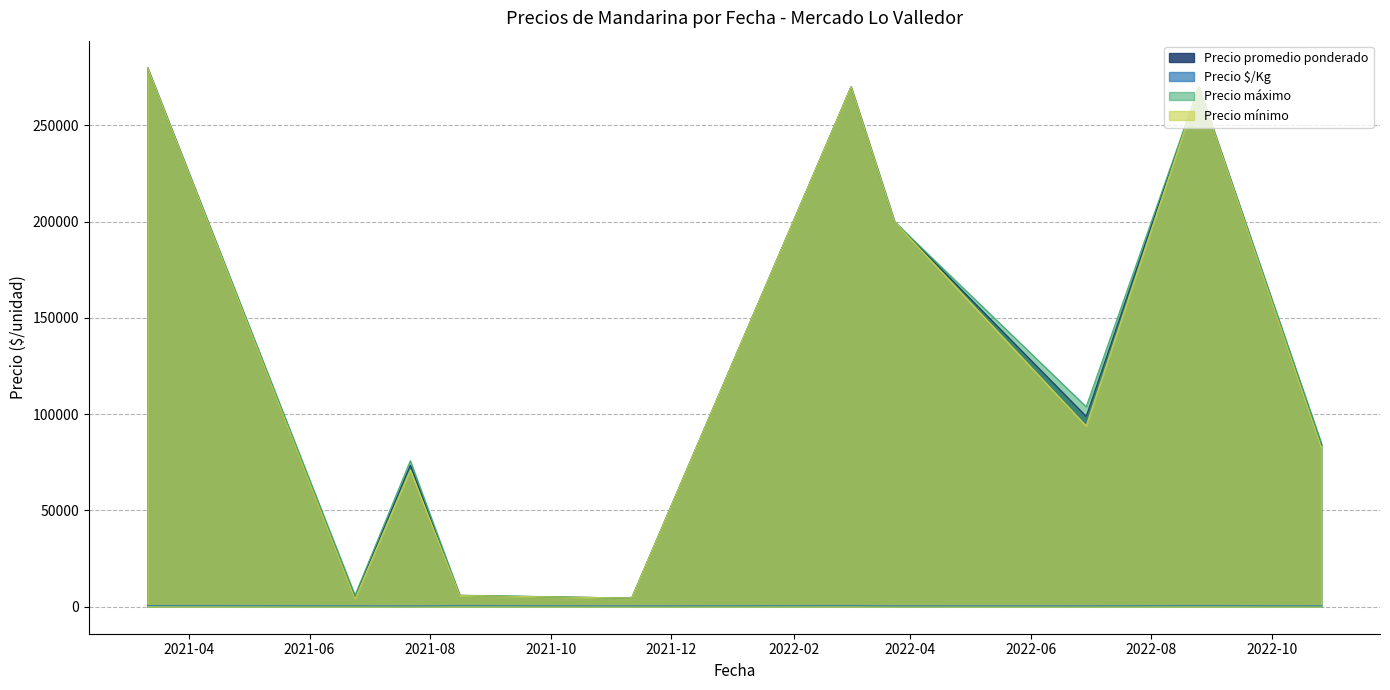

Between 2022-06-29 and 2022-08-25, which series saw the biggest shift?

Precio promedio ponderado